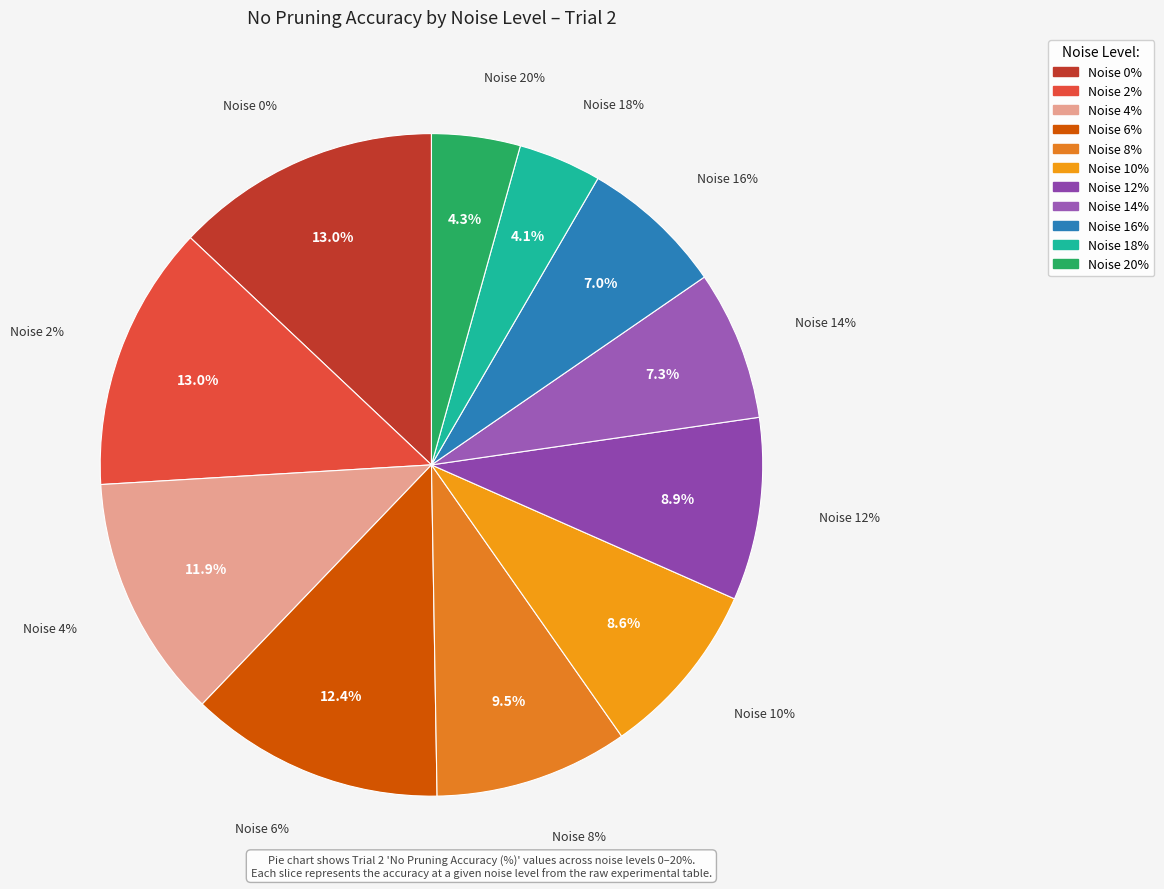

To the nearest percent, what is the average slice percentage?

9%